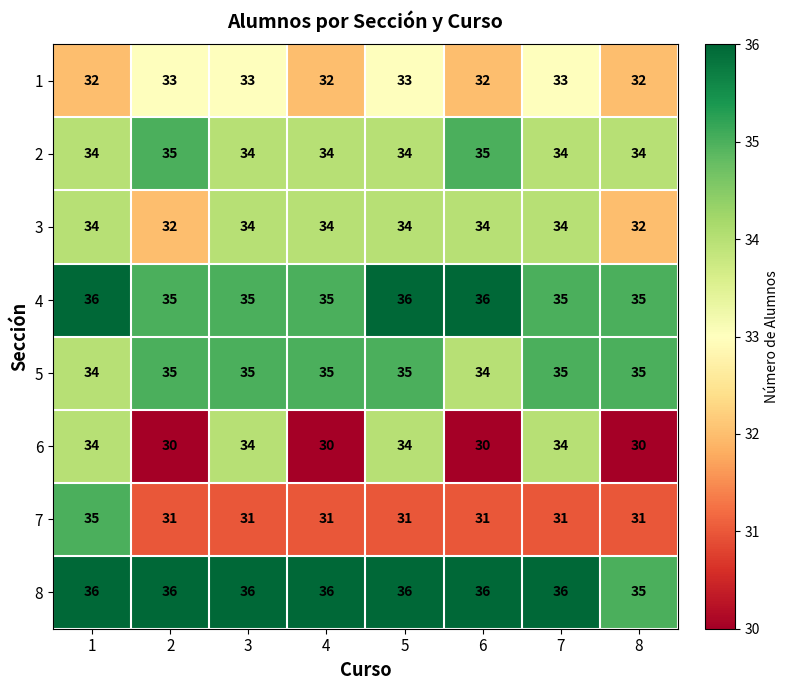

What is the average value of the 2 series?

34